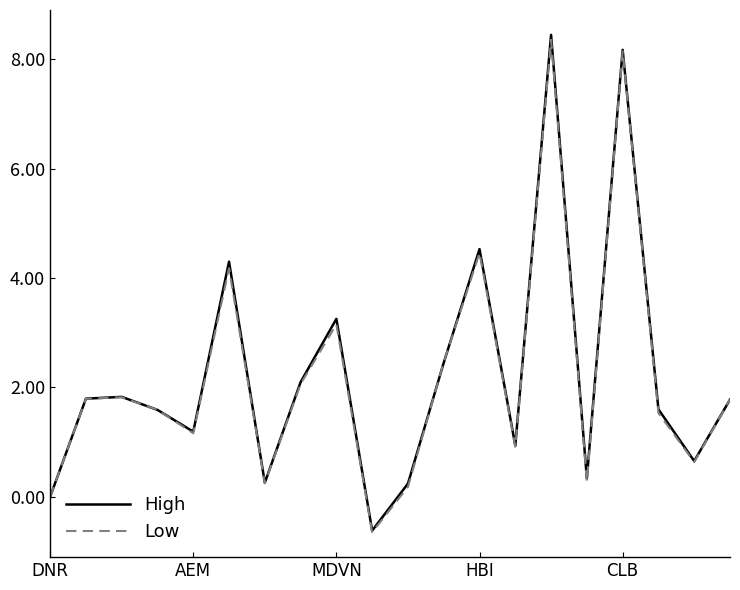

What is the lowest value of the Low series?

-0.6